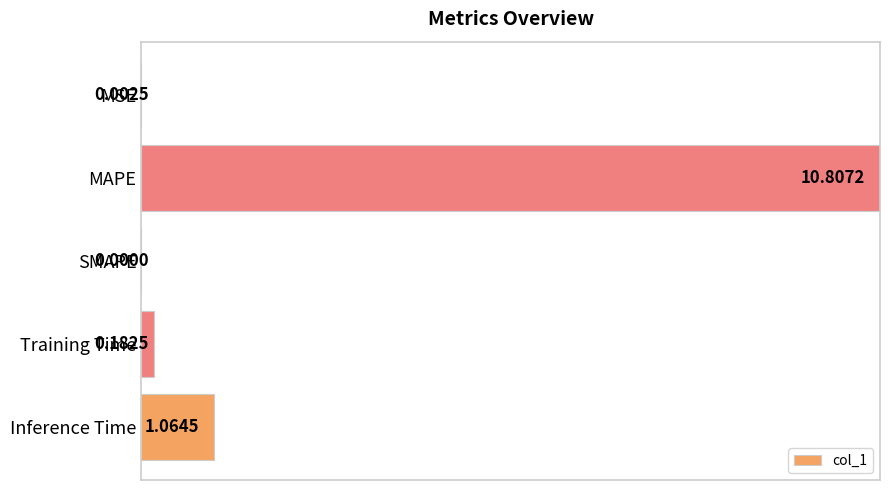

How many distinct data groups are displayed?

1